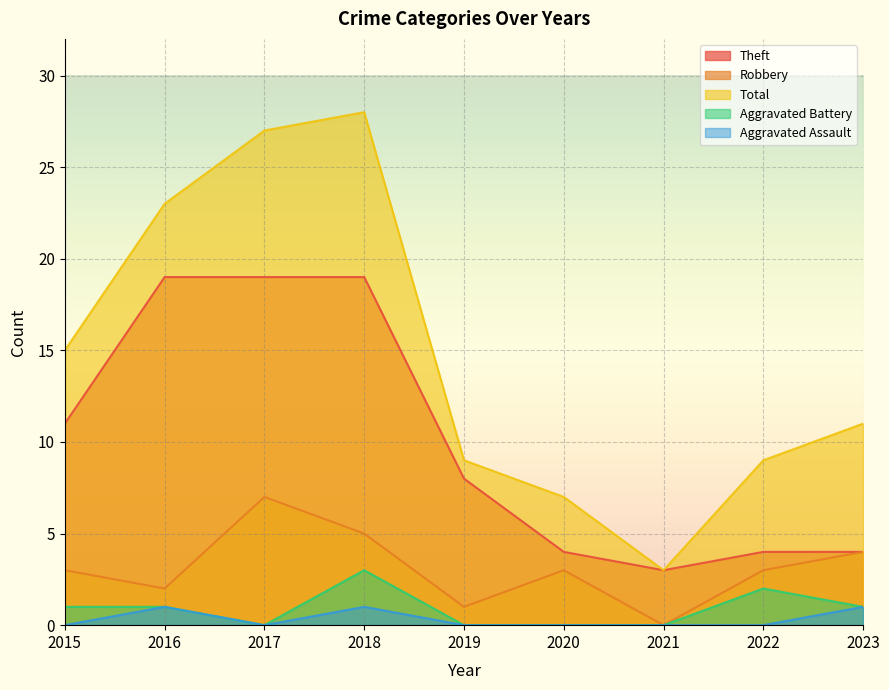

How many positive values does the Robbery series have?

8